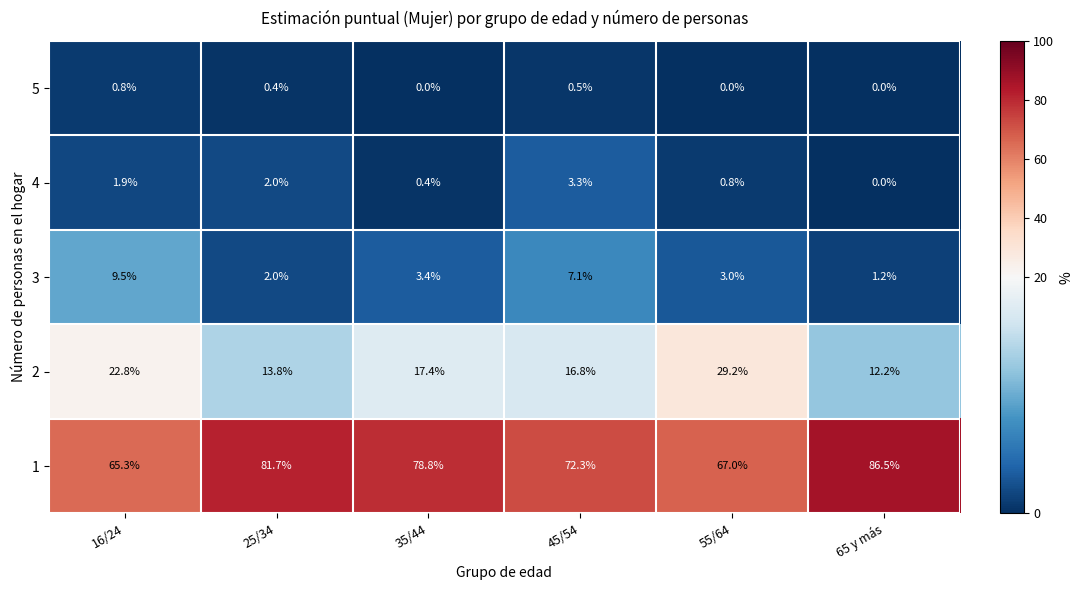

What is the maximum value shown in the chart?

86.5